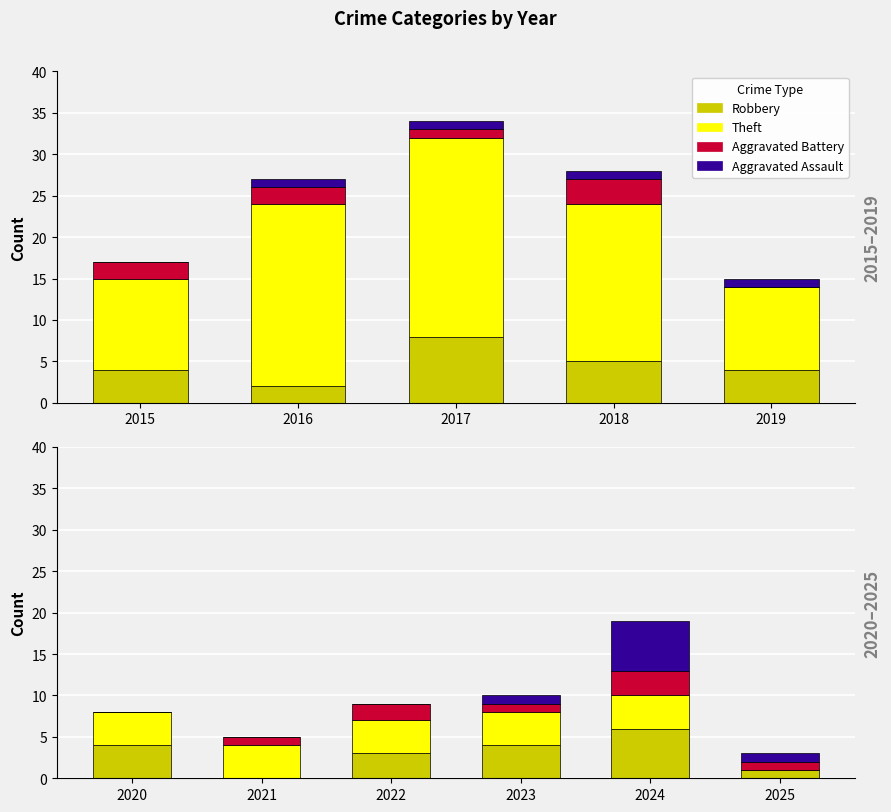

What is the value of the Theft bar at the 5th from the left?

4